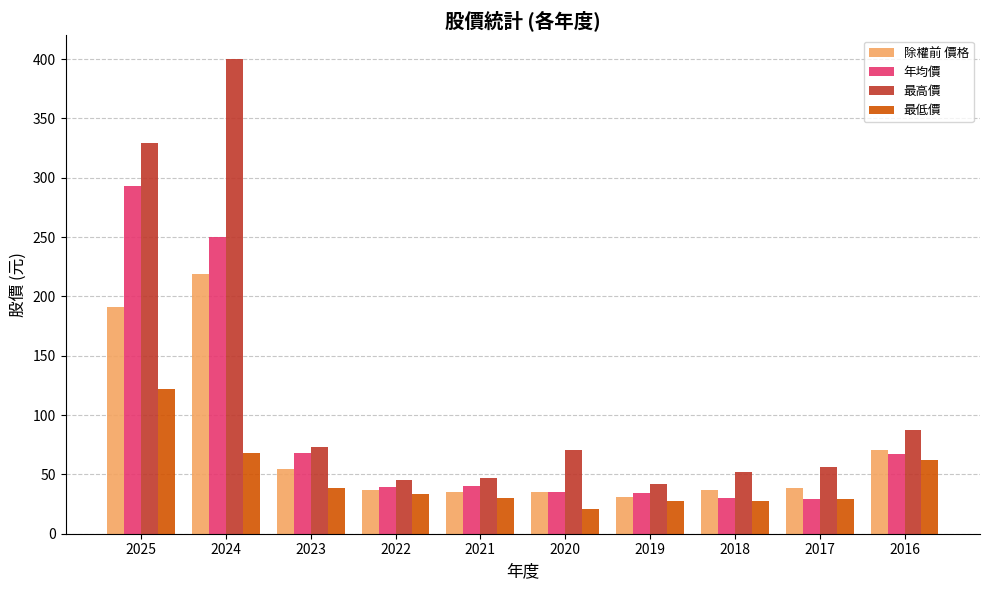

How many groups of bars are there?

10